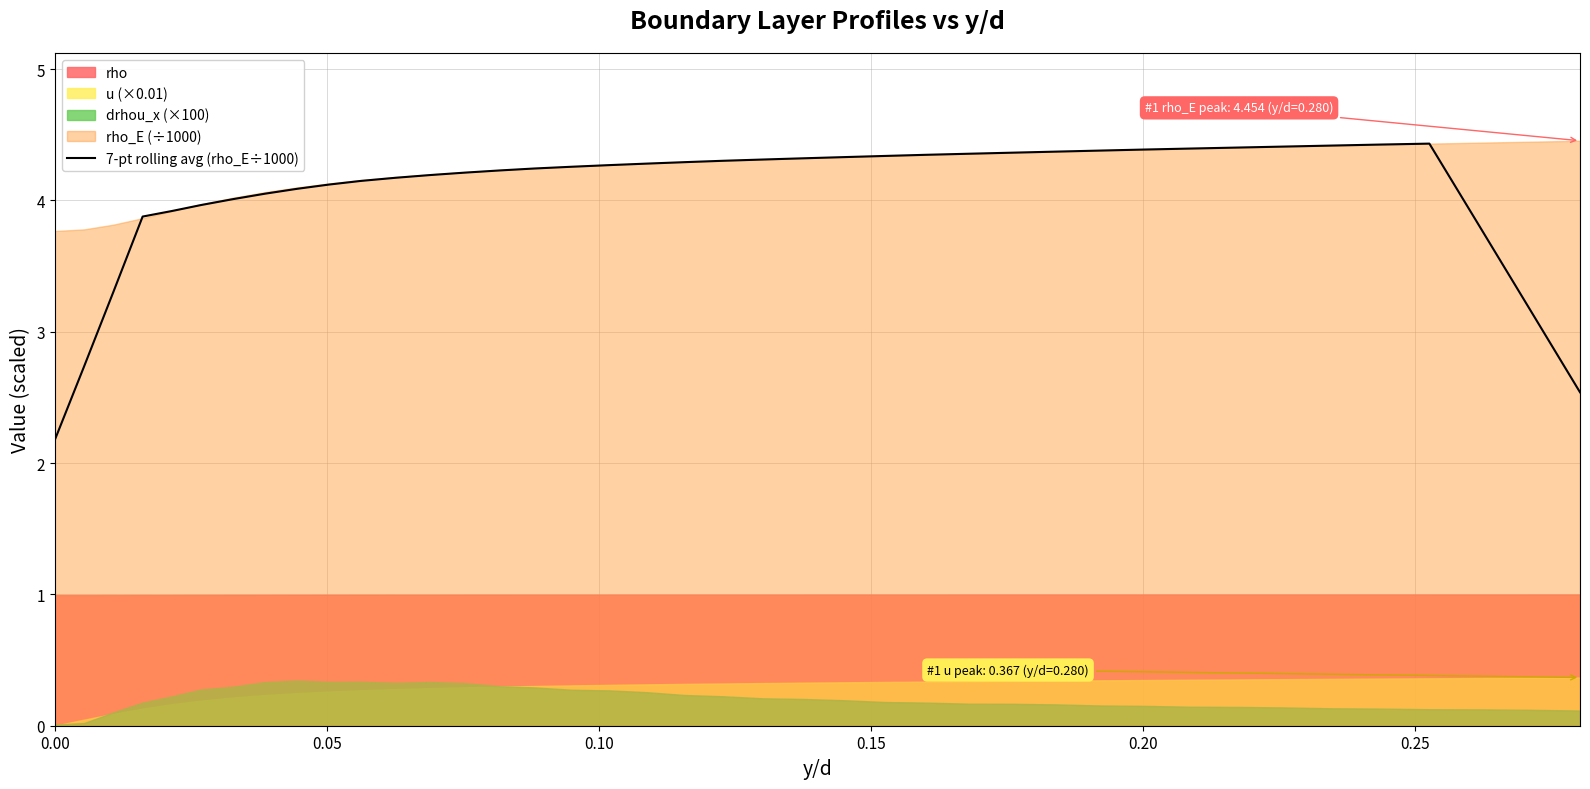

What is the maximum value for 7-pt rolling avg (rho_E÷1000)?

4.4